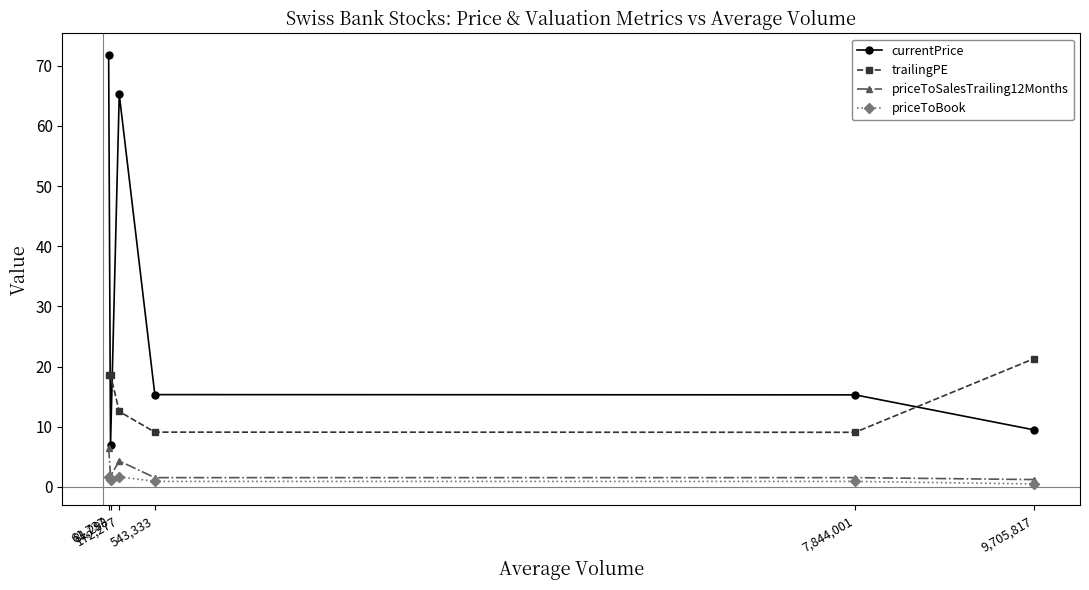

What is the highest value of the trailingPE series?

21.3